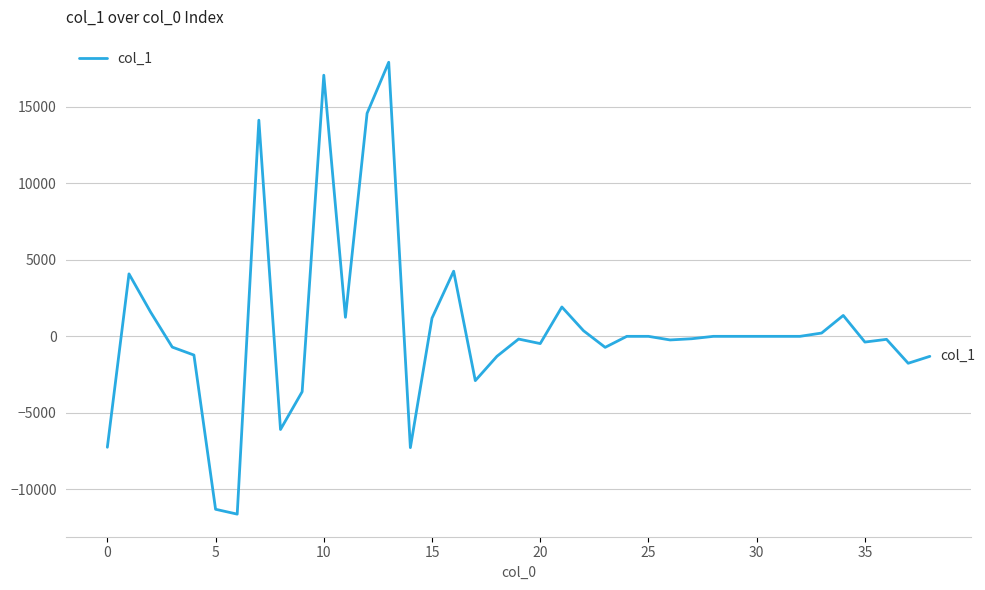

What is the smallest value displayed?

-11621.7